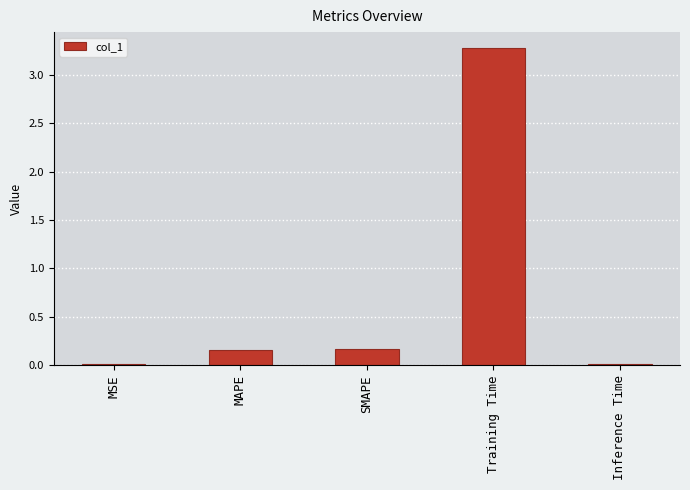

The chart shows a value of 3.3 at Training Time. True or false?

True